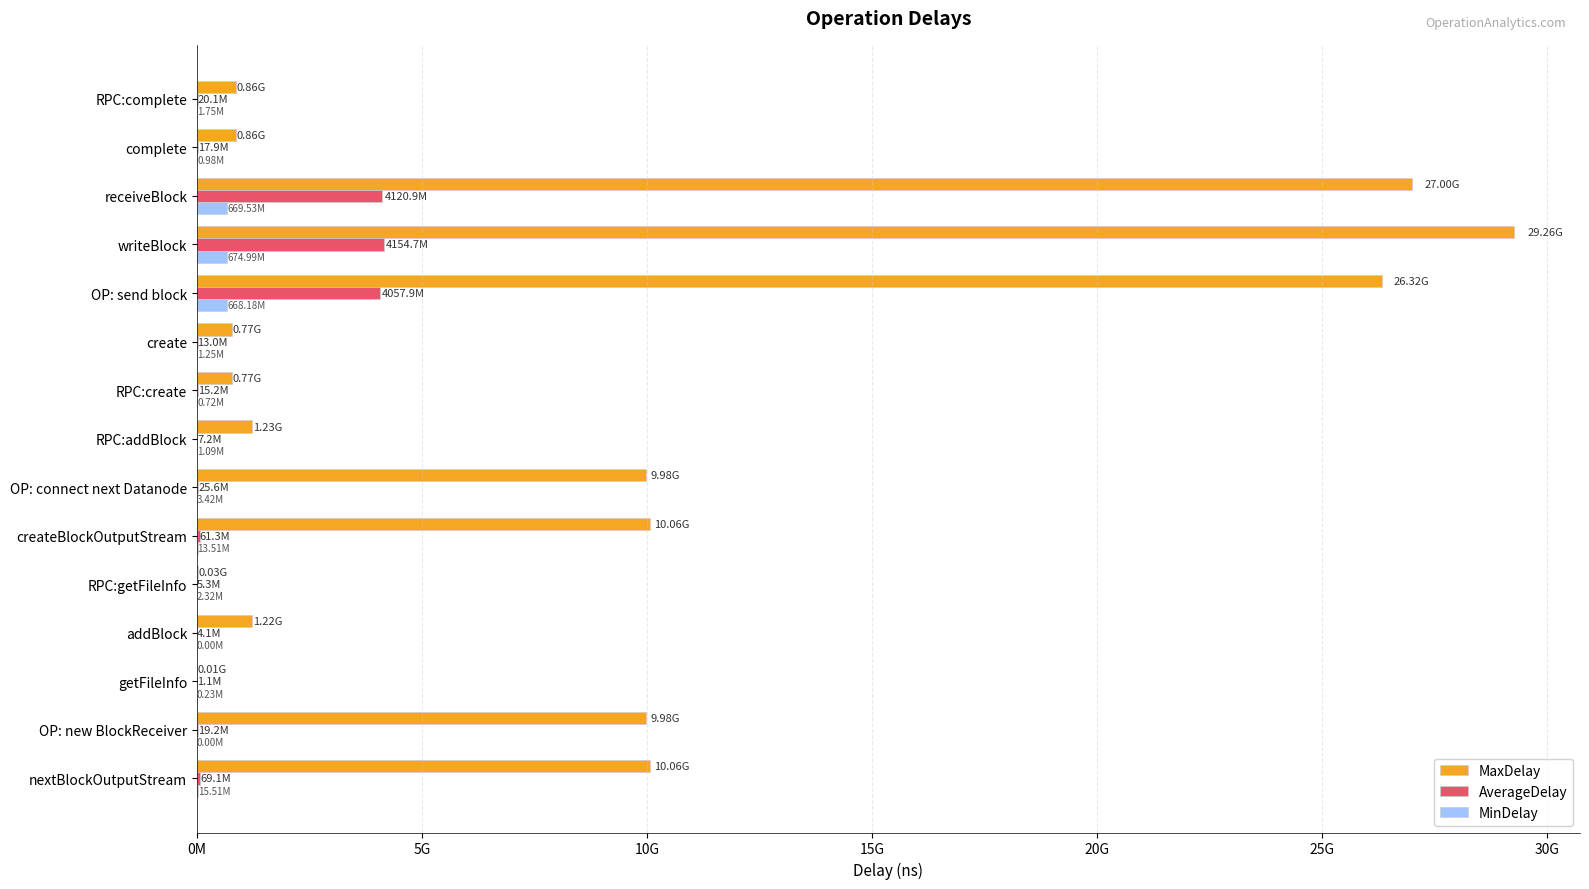

At which label does MaxDelay reach its peak?

writeBlock